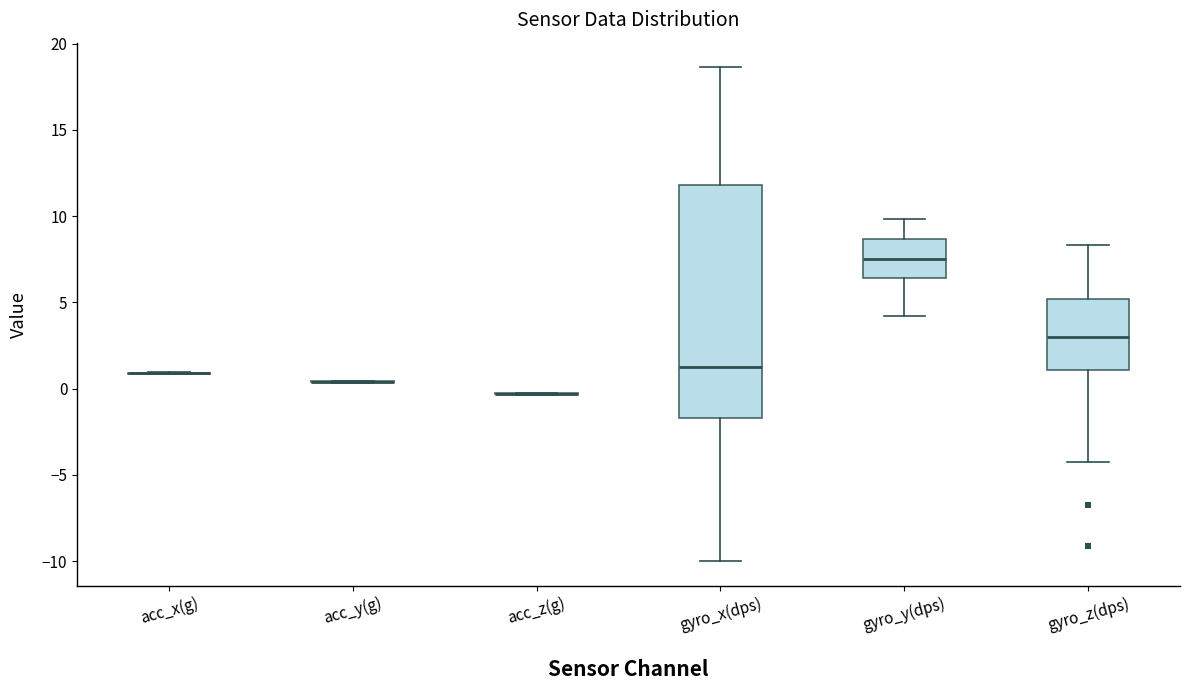

Reading left to right, transcribe this box plot: for each box, give where its median line is, the range the box spans, and where its two whiskers end, as read against the y-axis. The values are not printed on the chart, so give them approximately, as read against the axis.

acc_x(g): box collapsed to a line at 1.0, whiskers 1.0 to 1.0
acc_y(g): box collapsed to a line at 0.5, whiskers 0.5 to 0.5
acc_z(g): box collapsed to a line at -0.5, whiskers -0.5 to 0.0
gyro_x(dps): median 1.0, box -1.5 to 12.0, whiskers -10.0 to 18.5
gyro_y(dps): median 7.5, box 6.5 to 8.5, whiskers 4.0 to 10.0
gyro_z(dps): median 3.0, box 1.0 to 5.0, whiskers -4.5 to 8.5